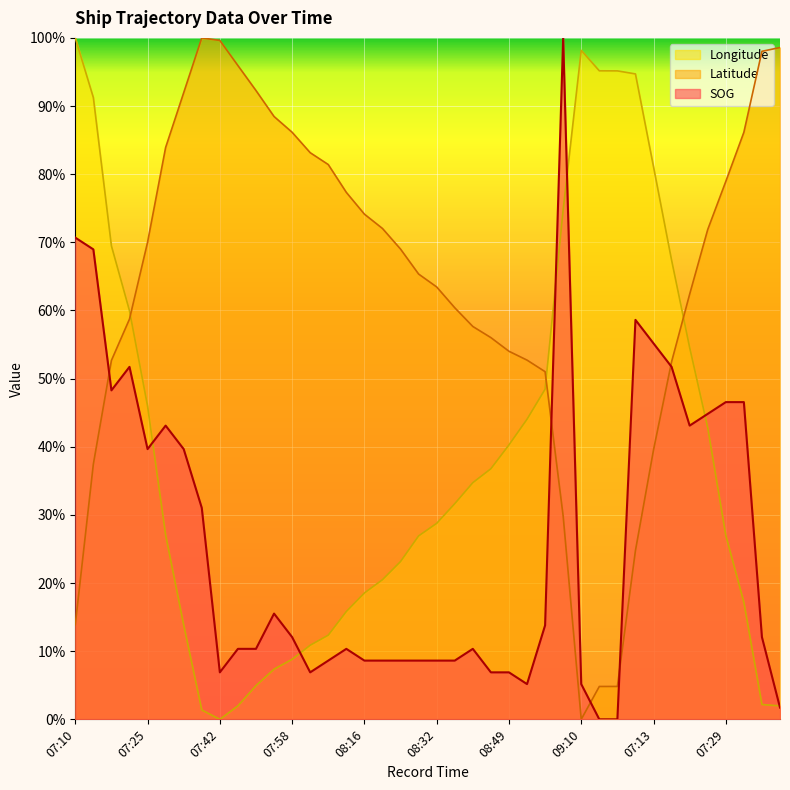

What is the difference between the Latitude values at 07:21 and 08:19?

13.3